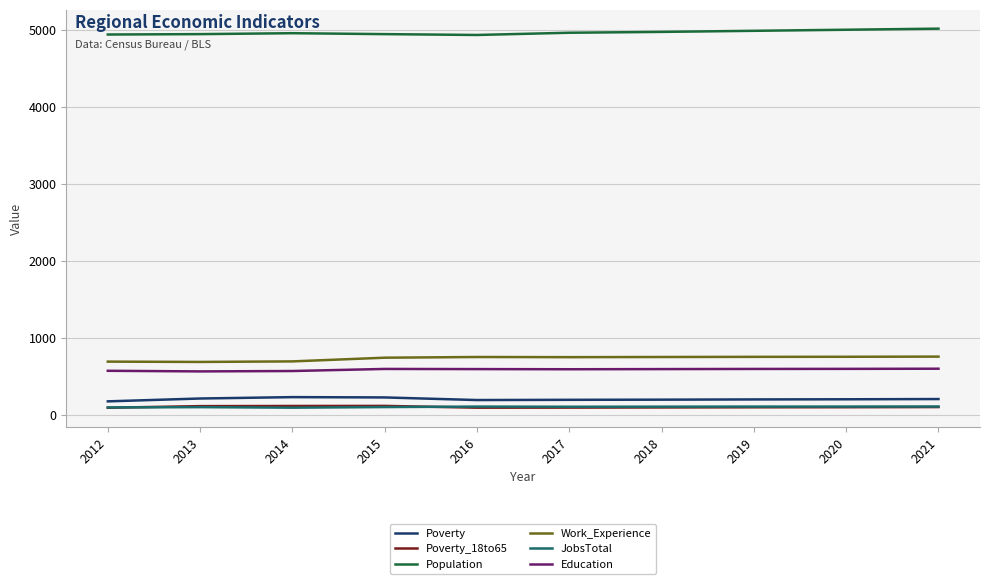

What is the lowest value of the Work_Experience series?

690